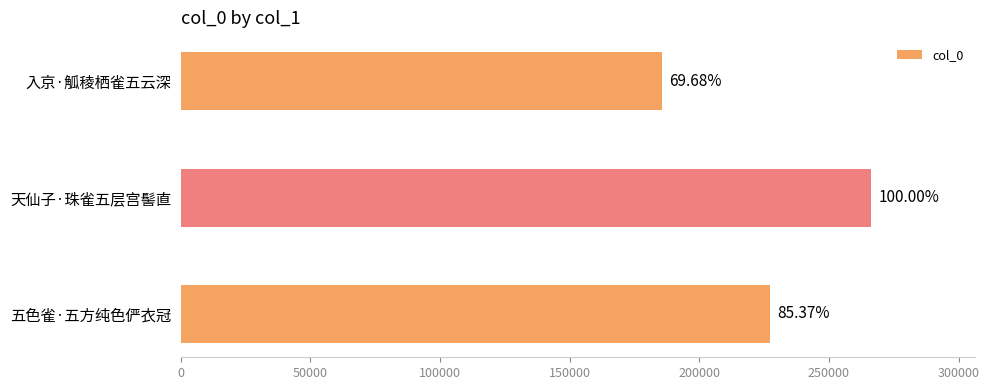

How many bars are there in total?

3